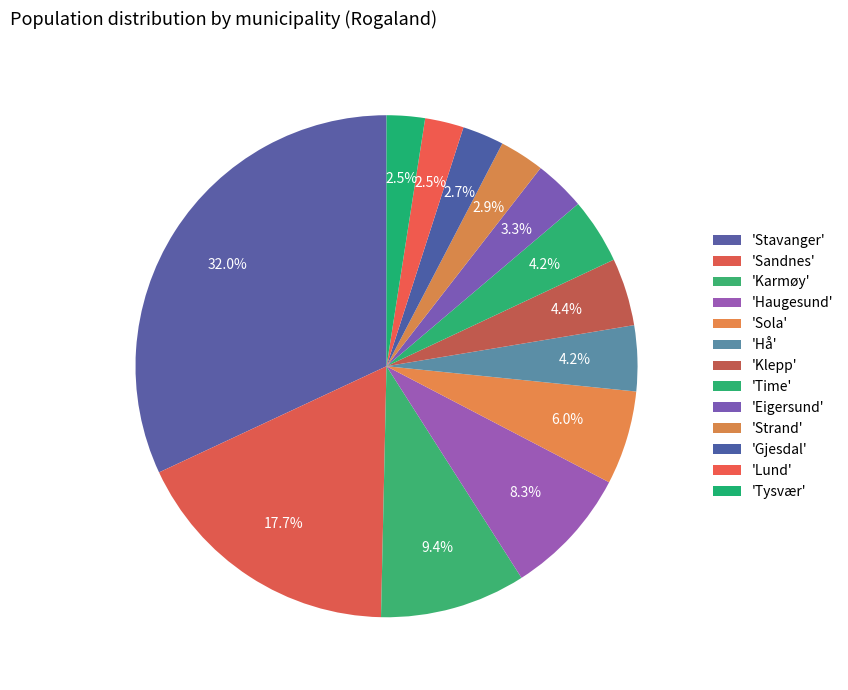

Which slice is the smallest?

Tysvær